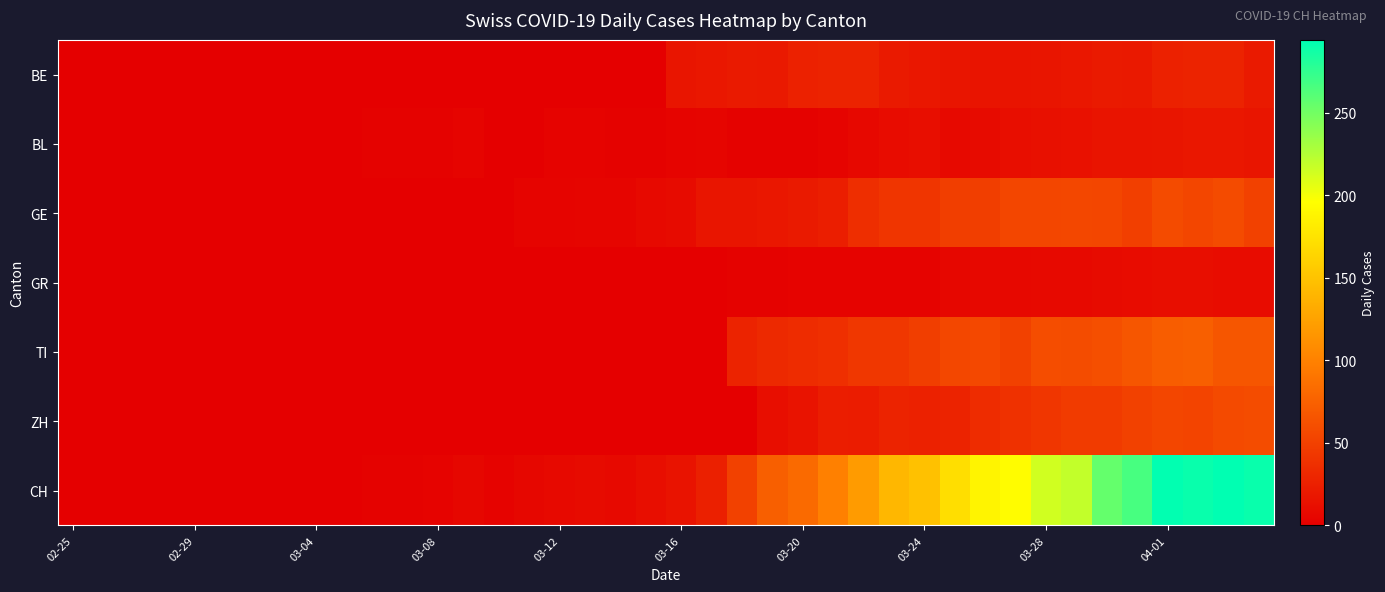

Which series has the largest total across all categories?

CH